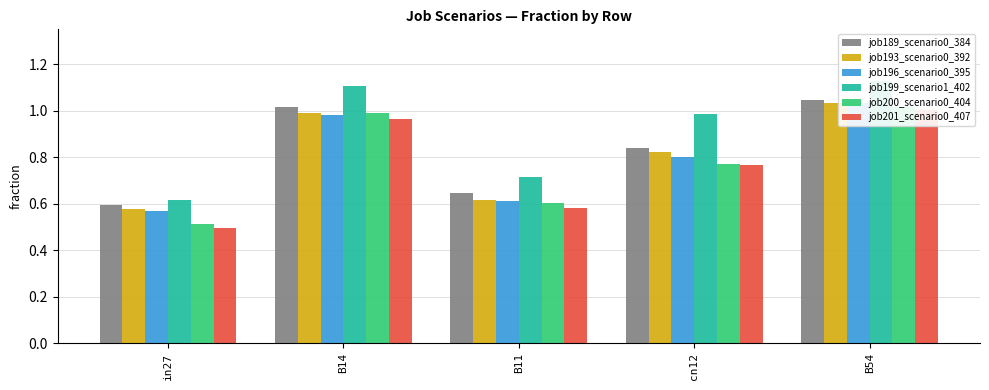

True or false: job199_scenario1_402 has a value of 1.1 at B54.

True